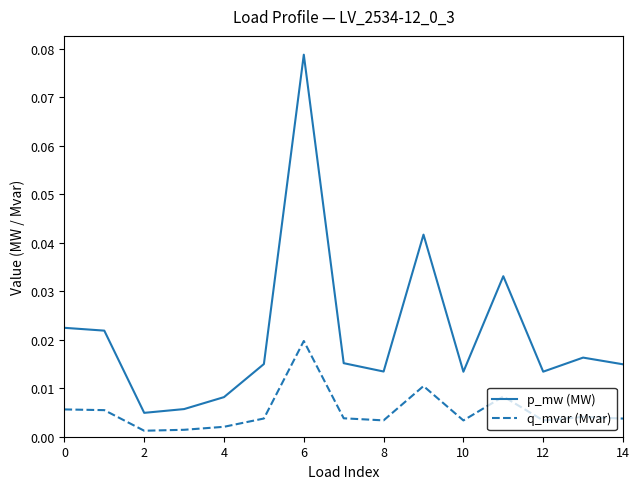

True or false: q_mvar (Mvar) has more than 0 points higher than both neighbors.

True